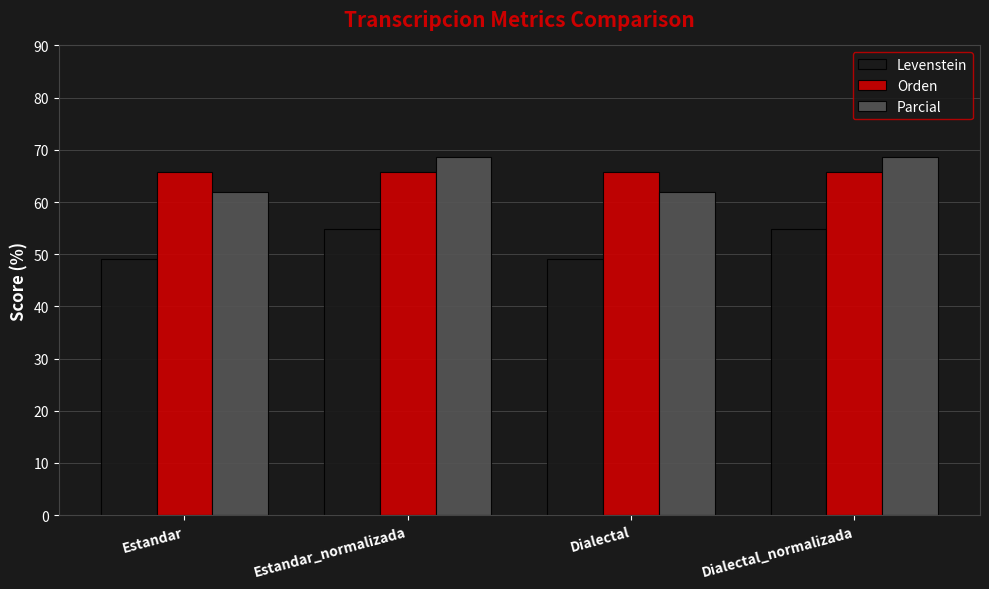

How many groups of bars are there?

4